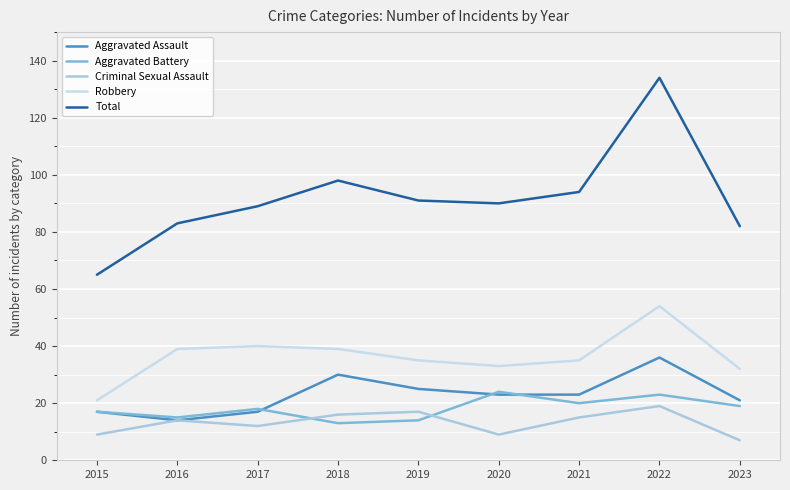

At which category does Criminal Sexual Assault reach its first local peak?

2016